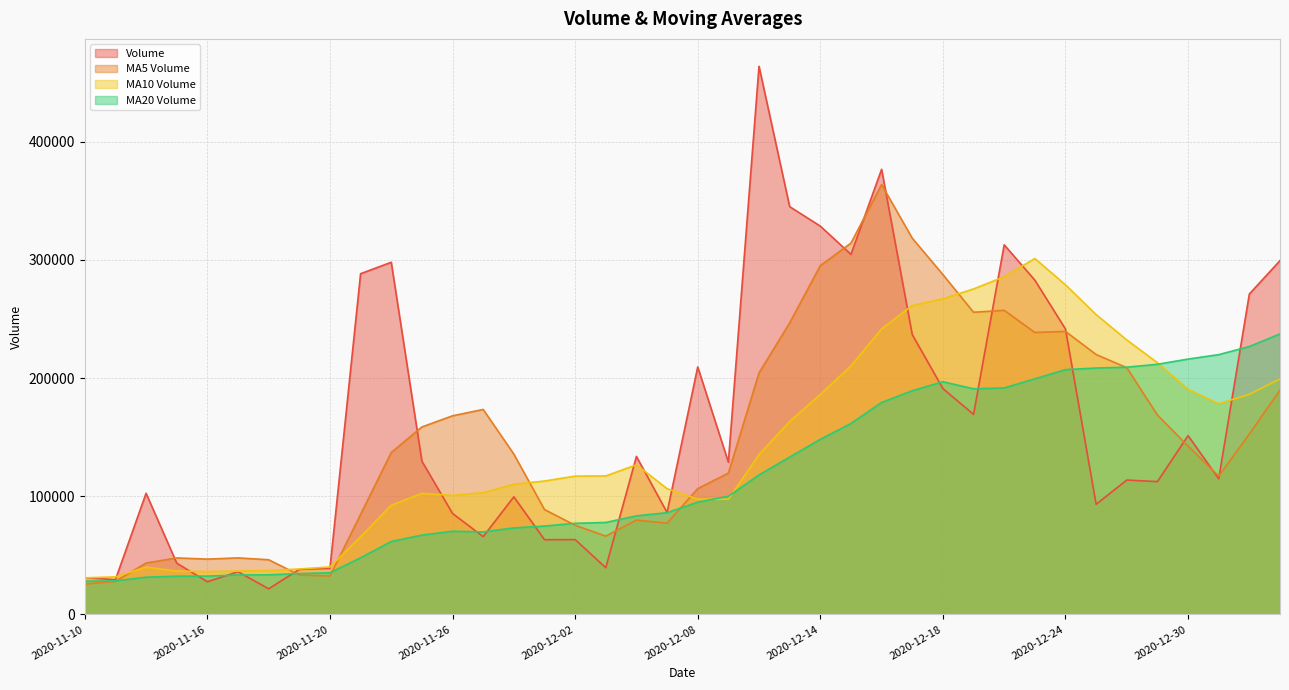

Reading left to right, extract all data points from this chart.

volume: 2020-11-10=31024.0	2020-11-11=29411.0	2020-11-12=102513.0	2020-11-13=43382.2	2020-11-16=27600.2	2020-11-17=36088.0	2020-11-18=21643.0	2020-11-19=38066.2	2020-11-20=39025.0	2020-11-23=288403.3	2020-11-24=298061.4	2020-11-25=129668.0	2020-11-26=85430.4	2020-11-27=65775.4	2020-11-30=99497.4	2020-12-01=63220.6	2020-12-02=63305.9	2020-12-03=39503.0	2020-12-04=133706.5	2020-12-07=86224.9	2020-12-08=209458.2	2020-12-09=128849.0	2020-12-10=463978.5	2020-12-11=345174.1	2020-12-14=328690.6	2020-12-15=304750.2	2020-12-16=376765.4	2020-12-17=236878.9	2020-12-18=191159.2	2020-12-21=169270.1	2020-12-22=312839.6	2020-12-23=282964.8	2020-12-24=241538.6	2020-12-25=93192.0	2020-12-28=113702.8	2020-12-29=112389.9	2020-12-30=151307.0	2020-12-31=114791.1	2021-01-04=271216.4	2021-01-05=299470.2
v_ma5: 2020-11-10=25589.5	2020-11-11=27966.0	2020-11-12=43466.0	2020-11-13=47779.8	2020-11-16=46786.1	2020-11-17=47798.9	2020-11-18=46245.3	2020-11-19=33355.9	2020-11-20=32484.5	2020-11-23=84645.1	2020-11-24=137039.8	2020-11-25=158644.8	2020-11-26=168117.6	2020-11-27=173467.7	2020-11-30=135686.5	2020-12-01=88718.4	2020-12-02=75445.9	2020-12-03=66260.5	2020-12-04=79846.7	2020-12-07=77192.2	2020-12-08=106439.7	2020-12-09=119548.4	2020-12-10=204443.5	2020-12-11=246737.0	2020-12-14=295230.1	2020-12-15=314288.5	2020-12-16=363871.8	2020-12-17=318451.8	2020-12-18=287648.9	2020-12-21=255764.8	2020-12-22=257382.6	2020-12-23=238622.5	2020-12-24=239554.5	2020-12-25=219961.0	2020-12-28=208847.6	2020-12-29=168757.6	2020-12-30=142426.1	2020-12-31=117076.6	2021-01-04=152681.5	2021-01-05=189834.9
v_ma10: 2020-11-10=30934.2	2020-11-11=31729.8	2020-11-12=40033.2	2020-11-13=36656.9	2020-11-16=36202.7	2020-11-17=36694.2	2020-11-18=37105.7	2020-11-19=38411.0	2020-11-20=40132.2	2020-11-23=65715.6	2020-11-24=92419.3	2020-11-25=102445.0	2020-11-26=100736.8	2020-11-27=102976.1	2020-11-30=110165.8	2020-12-01=112879.1	2020-12-02=117045.4	2020-12-03=117189.0	2020-12-04=126657.2	2020-12-07=106439.4	2020-12-08=97579.0	2020-12-09=97497.1	2020-12-10=135352.0	2020-12-11=163291.8	2020-12-14=186211.1	2020-12-15=210364.1	2020-12-16=241710.0	2020-12-17=261447.6	2020-12-18=267192.9	2020-12-21=275497.4	2020-12-22=285835.6	2020-12-23=301247.1	2020-12-24=279003.2	2020-12-25=253804.9	2020-12-28=232306.2	2020-12-29=213070.1	2020-12-30=190524.3	2020-12-31=178315.5	2021-01-04=186321.2	2021-01-05=199341.2
v_ma20: 2020-11-10=28085.5	2020-11-11=28361.5	2020-11-12=31483.3	2020-11-13=32332.9	2020-11-16=32396.9	2020-11-17=33370.5	2020-11-18=33486.8	2020-11-19=34544.5	2020-11-20=35214.9	2020-11-23=47882.1	2020-11-24=61676.7	2020-11-25=67087.4	2020-11-26=70385.0	2020-11-27=69816.5	2020-11-30=73184.3	2020-12-01=74786.6	2020-12-02=77075.5	2020-12-03=77800.0	2020-12-04=83394.7	2020-12-07=86077.5	2020-12-08=94999.2	2020-12-09=99971.1	2020-12-10=118044.4	2020-12-11=133134.0	2020-12-14=148188.5	2020-12-15=161621.6	2020-12-16=179377.7	2020-12-17=189318.3	2020-12-18=196925.0	2020-12-21=190968.4	2020-12-22=191707.3	2020-12-23=199372.1	2020-12-24=207177.5	2020-12-25=208548.4	2020-12-28=209258.6	2020-12-29=211717.1	2020-12-30=216117.2	2020-12-31=219881.6	2021-01-04=226757.1	2021-01-05=237419.3